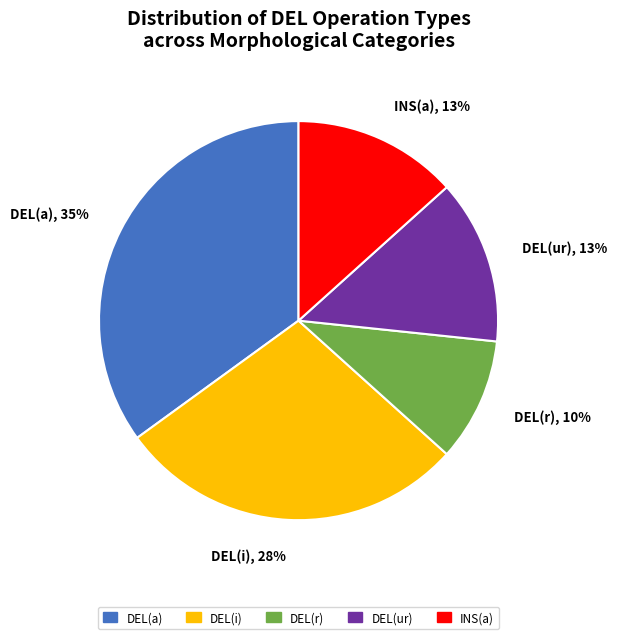

Combined, do DEL(i), 28% and DEL(ur), 13% account for over 50%?

No